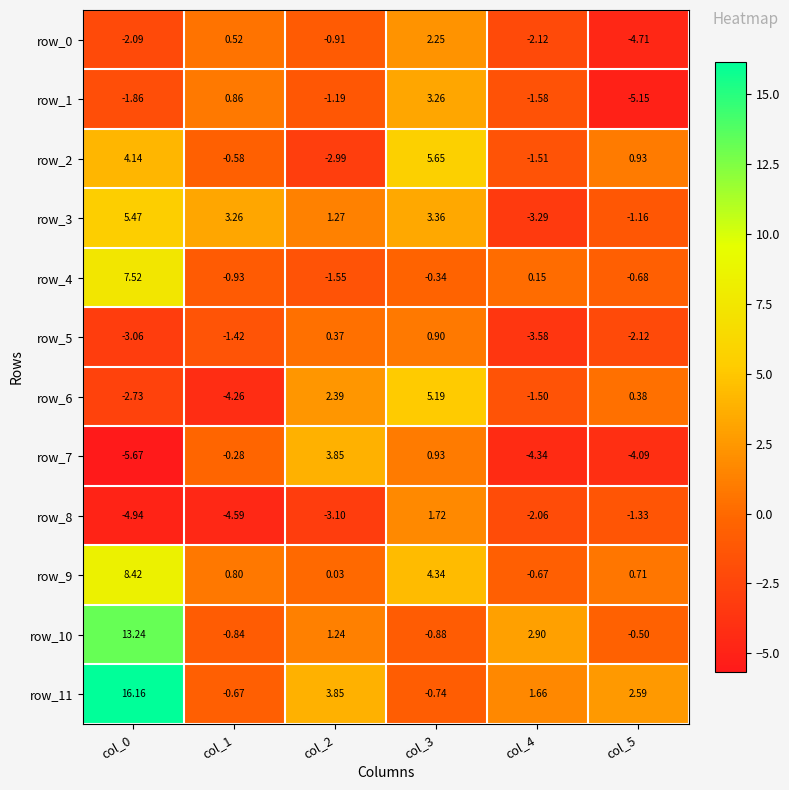

Is the value of row_4 at col_4 greater than the value of row_6 at col_1?

Yes